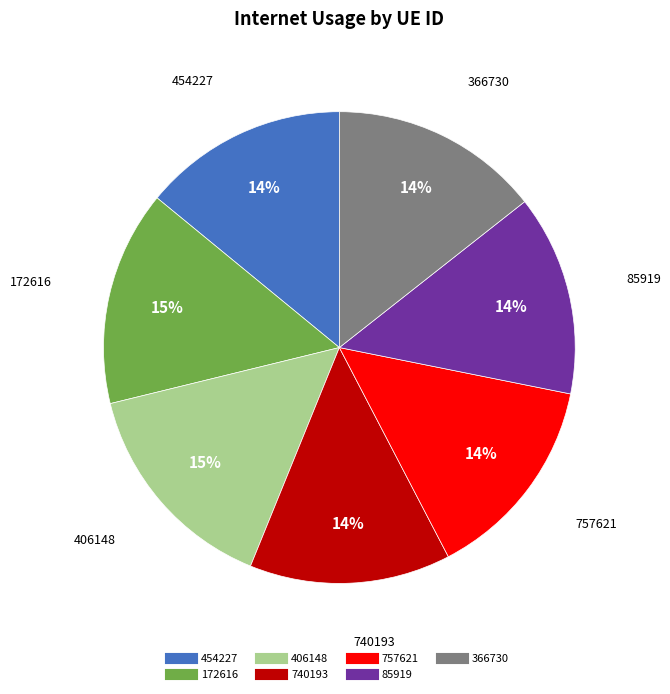

To the nearest percent, what is the difference between the largest and smallest slice percentages?

1%